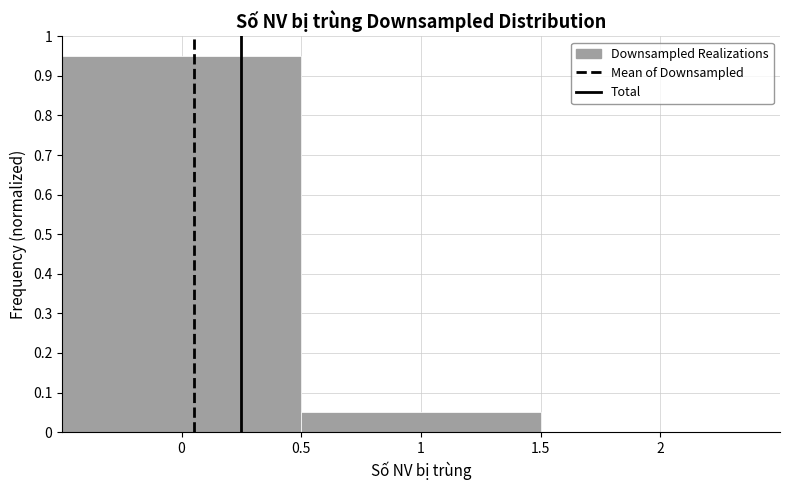

Reading left to right, list every bar in this chart as the range it spans on the x-axis followed by its height. The values are not printed on the chart, so give them approximately, as read against the axis.

-0.5 to 0.5: 0.95
0.5 to 1.5: 0.05